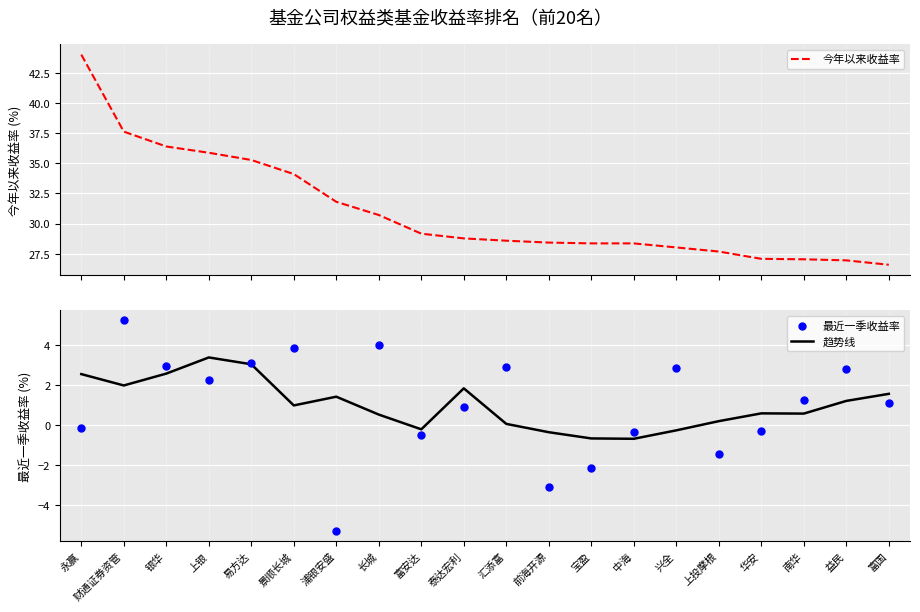

Which series contains the lowest Y value?

最近一季收益率